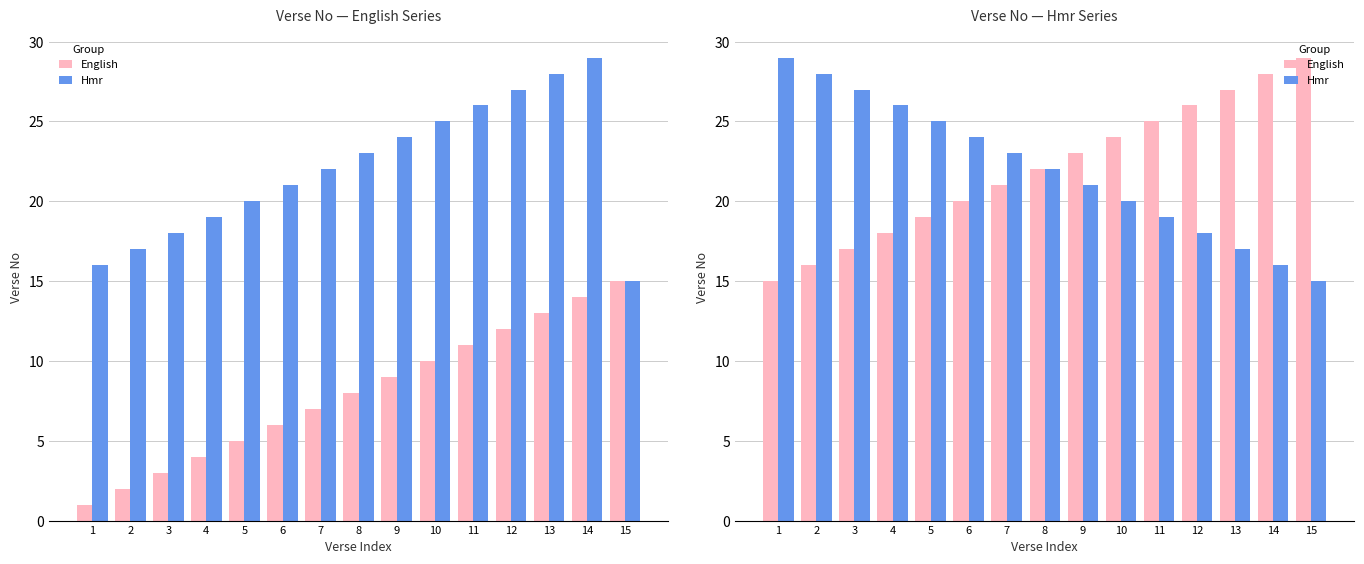

How many series are shown in this chart?

2